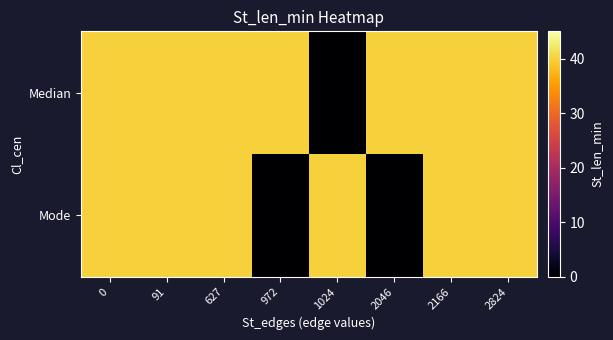

Reading left to right, what are all the values shown in this chart?

Median: 0=40	91=40	627=40	972=40	1024=0	2046=40	2166=40	2824=40
Mode: 0=40	91=40	627=40	972=0	1024=40	2046=0	2166=40	2824=40